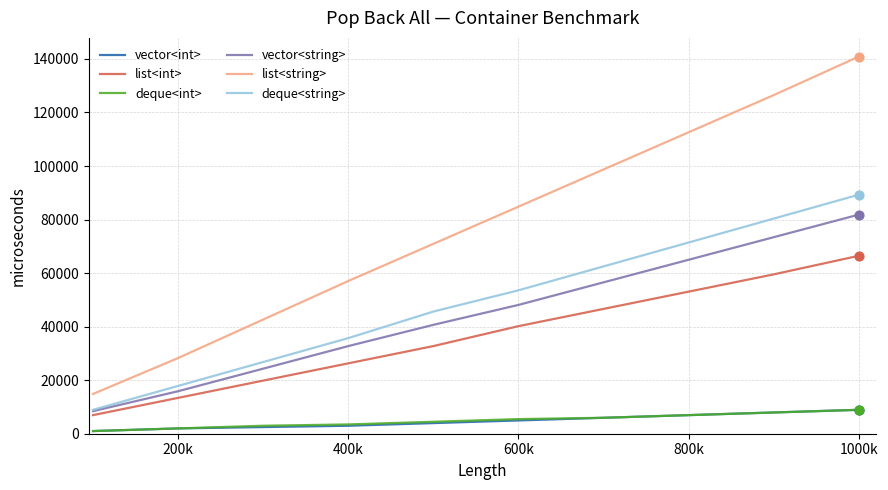

What is the greatest value displayed?

140864